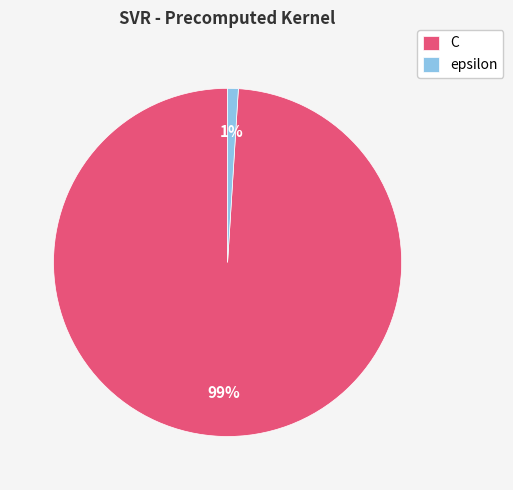

Count the number of slices in the pie.

2